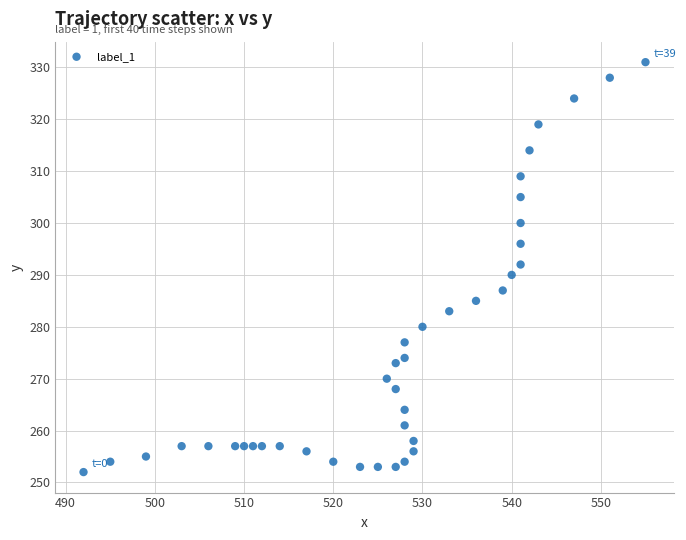

What is the range of Y values (max minus min)?

79